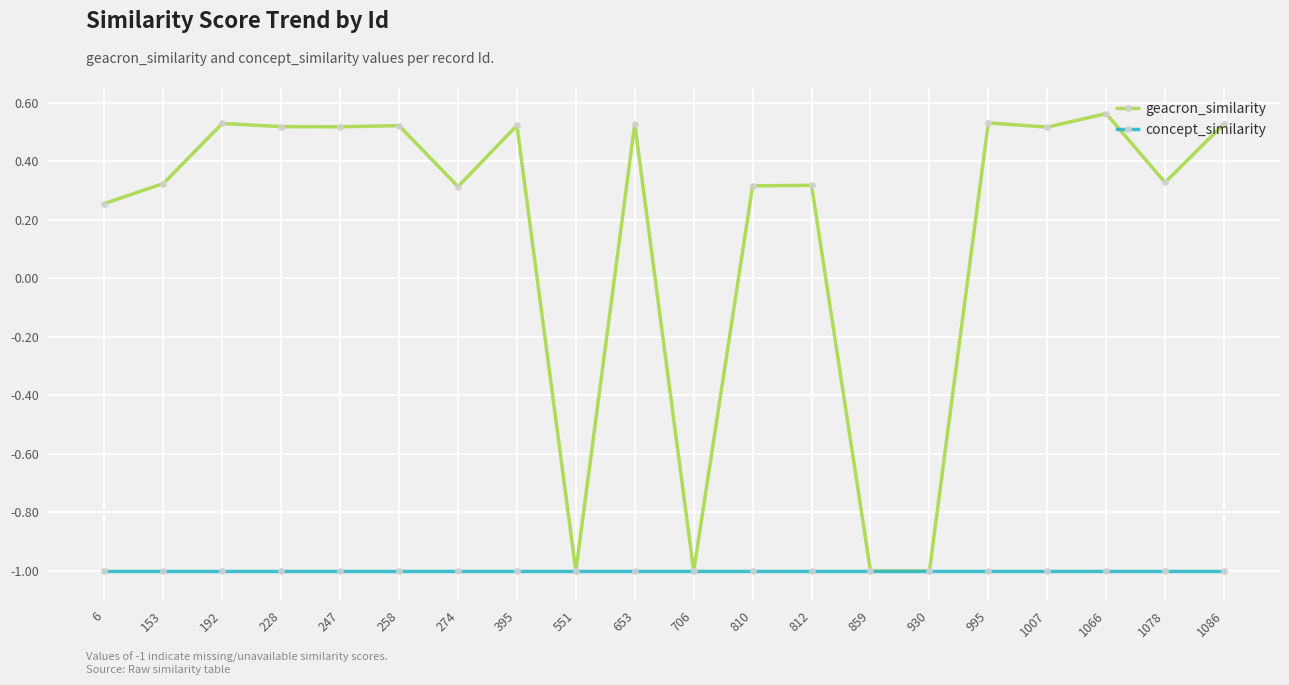

The concept_similarity series shows -0.3 at 6. True or false?

False